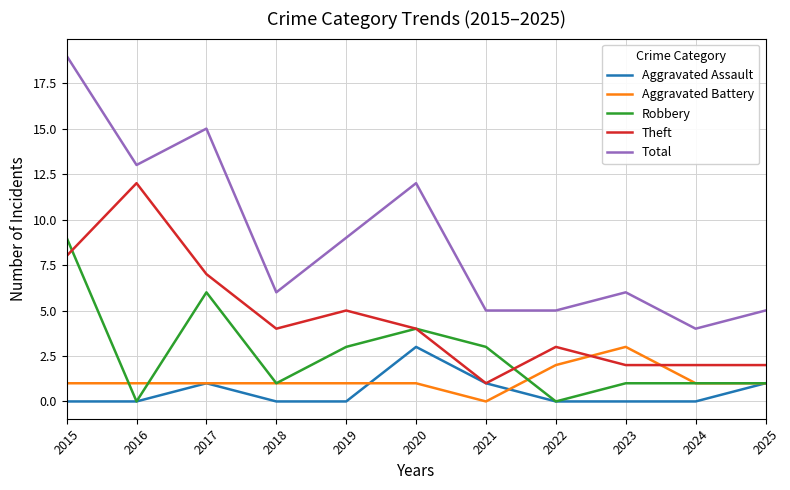

Between 2016 and 2020, which series saw the biggest shift?

Theft